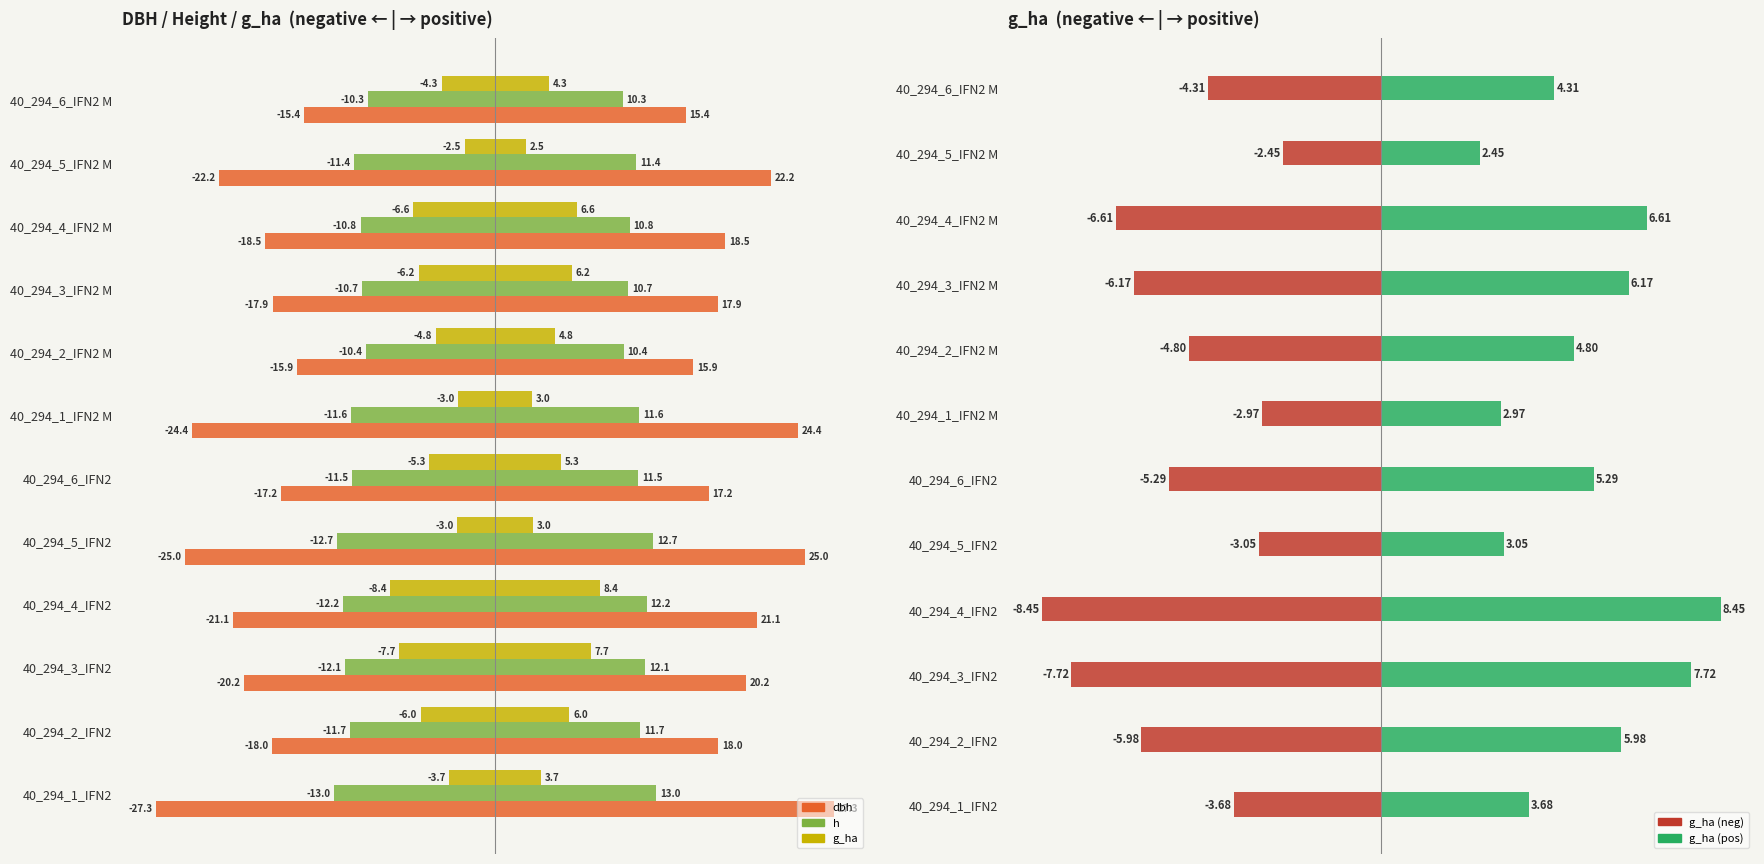

List the labels in order of +g_ha value, smallest first.

40_294_5_IFN2 M, 40_294_1_IFN2 M, 40_294_5_IFN2, 40_294_1_IFN2, 40_294_6_IFN2 M, 40_294_2_IFN2 M, 40_294_6_IFN2, 40_294_2_IFN2, 40_294_3_IFN2 M, 40_294_4_IFN2 M, 40_294_3_IFN2, 40_294_4_IFN2